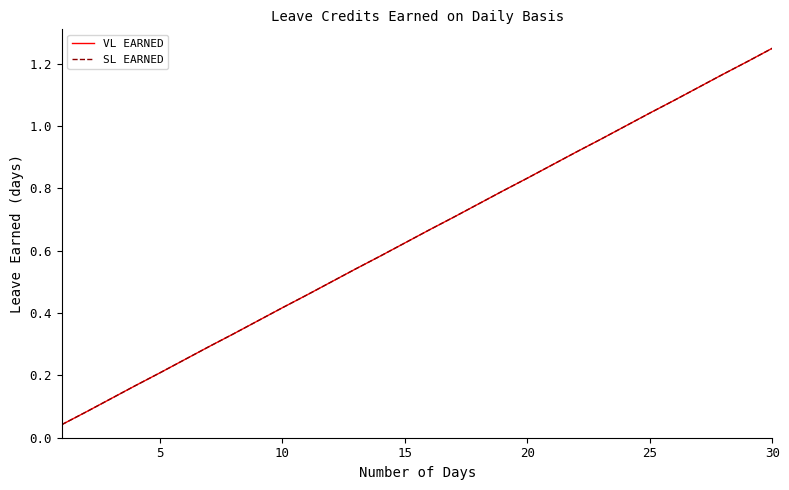

How many lines are shown in the chart?

2